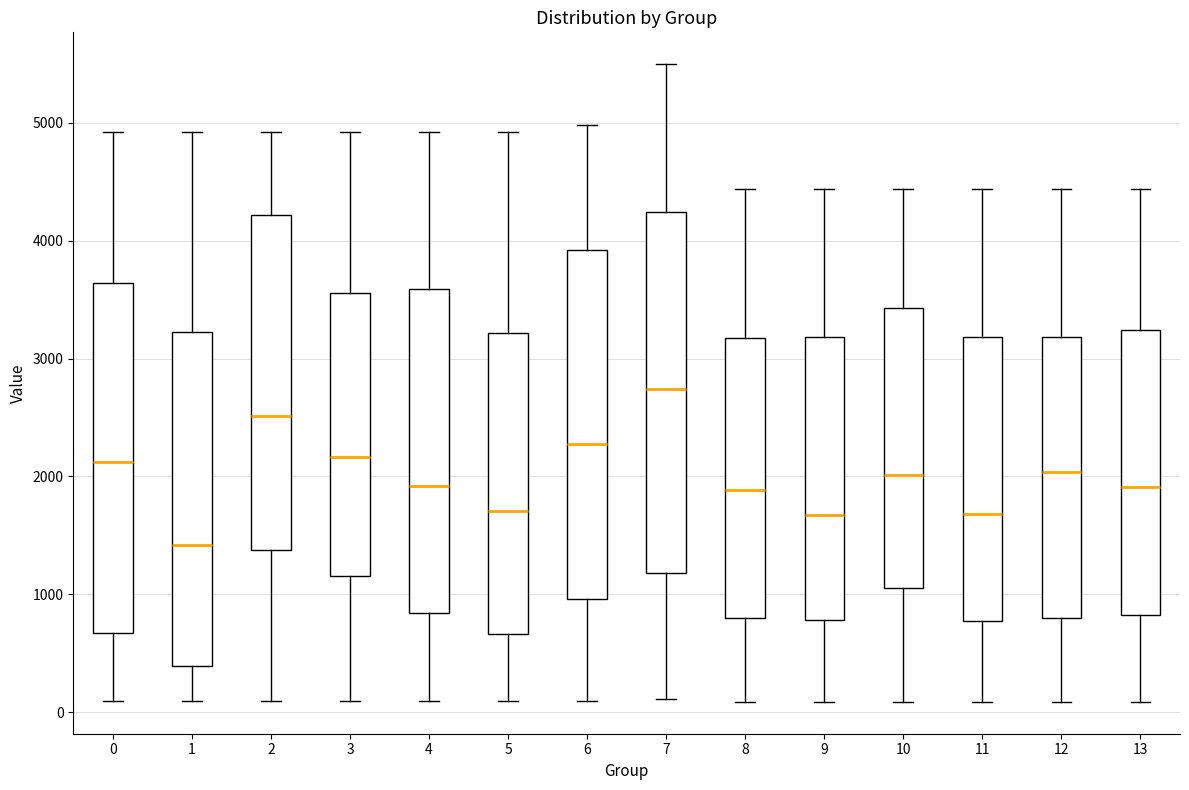

Reading left to right, transcribe this box plot: for each box, give where its median line is, the range the box spans, and where its two whiskers end, as read against the y-axis. The values are not printed on the chart, so give them approximately, as read against the axis.

0: median 2100, box 700 to 3600, whiskers 100 to 4900
1: median 1400, box 400 to 3200, whiskers 100 to 4900
2: median 2500, box 1400 to 4200, whiskers 100 to 4900
3: median 2200, box 1200 to 3600, whiskers 100 to 4900
4: median 1900, box 800 to 3600, whiskers 100 to 4900
5: median 1700, box 700 to 3200, whiskers 100 to 4900
6: median 2300, box 1000 to 3900, whiskers 100 to 5000
7: median 2700, box 1200 to 4200, whiskers 100 to 5500
8: median 1900, box 800 to 3200, whiskers 100 to 4400
9: median 1700, box 800 to 3200, whiskers 100 to 4400
10: median 2000, box 1100 to 3400, whiskers 100 to 4400
11: median 1700, box 800 to 3200, whiskers 100 to 4400
12: median 2000, box 800 to 3200, whiskers 100 to 4400
13: median 1900, box 800 to 3200, whiskers 100 to 4400